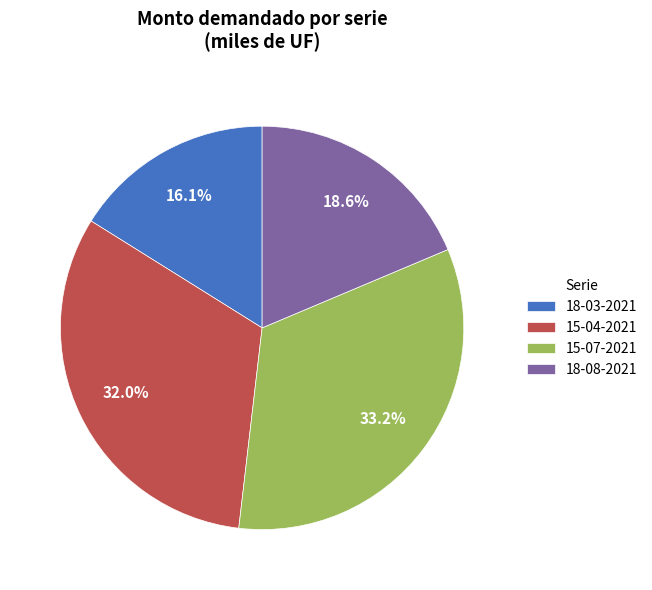

Which slice is the smallest?

18-03-2021